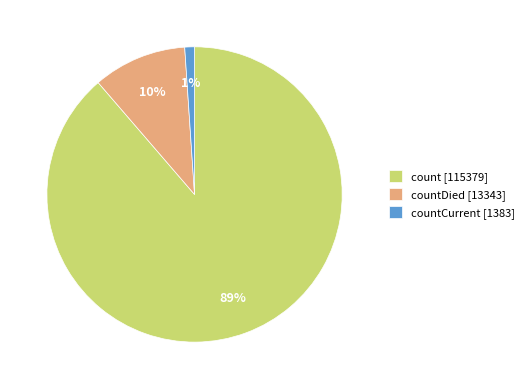

Is there any slice that represents more than half of the pie?

Yes